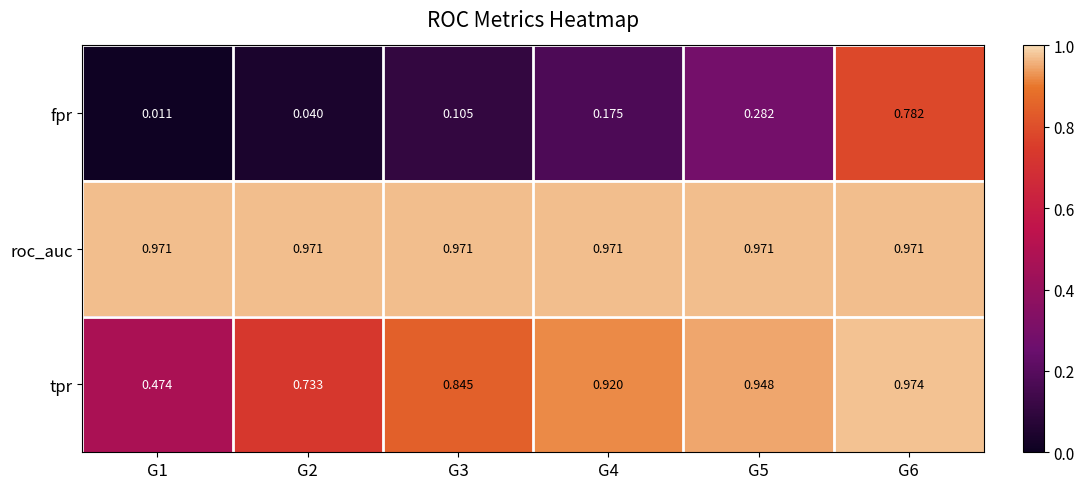

Between G2 and G3, which series saw the biggest shift?

tpr